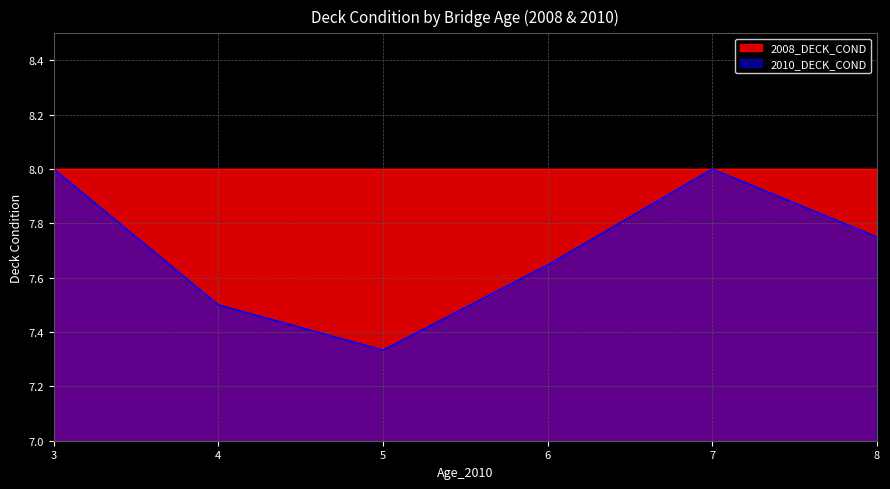

At which label is 2010_DECK_COND closest to 7?

5